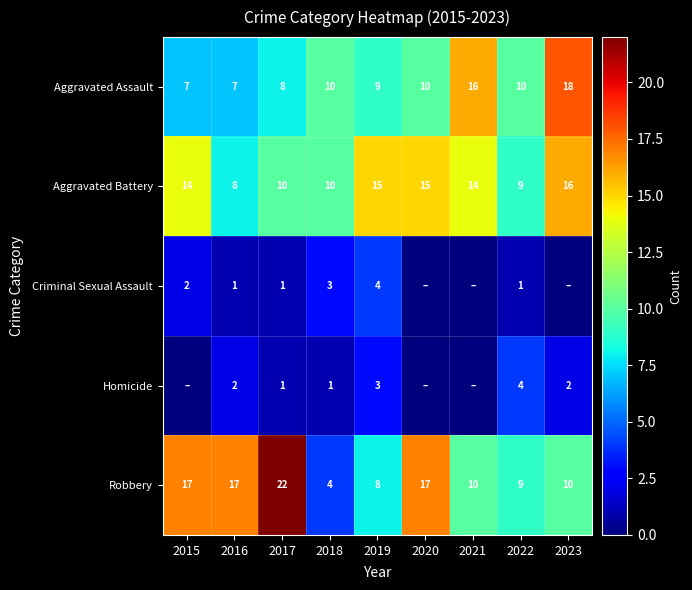

Which series changed the most between 2018 and 2022?

Robbery